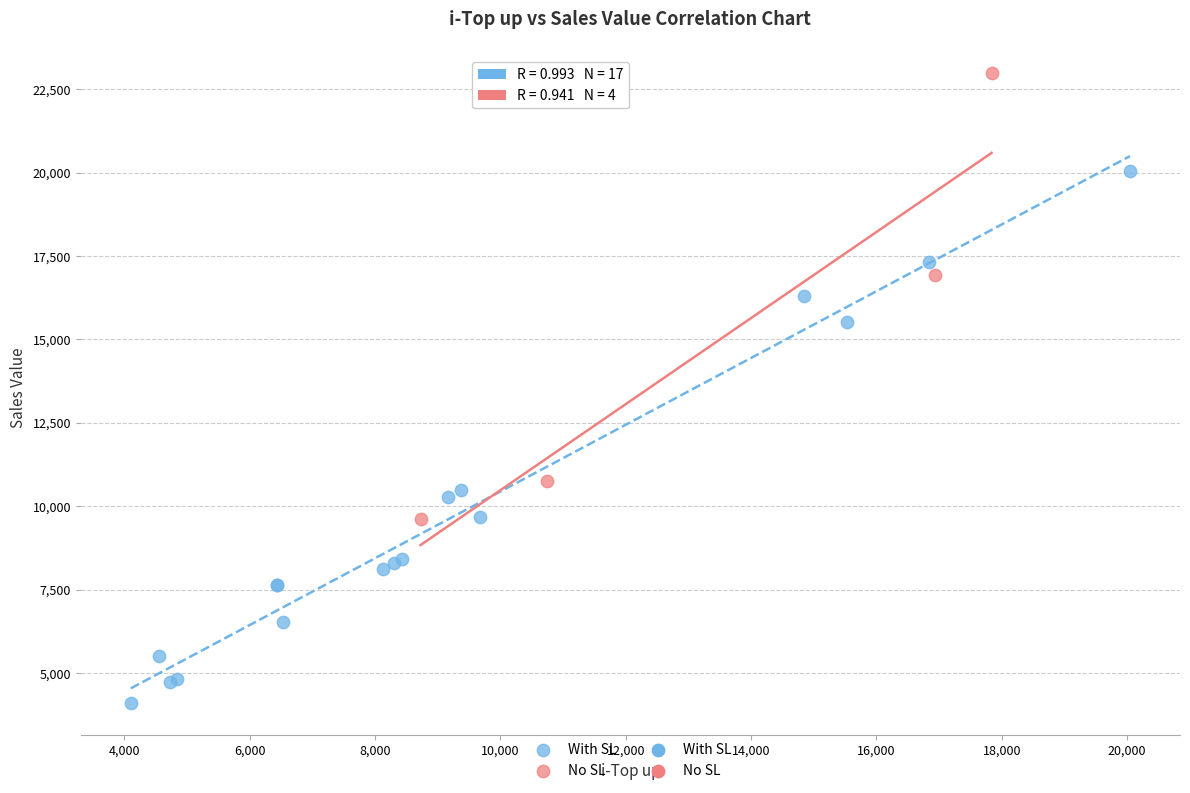

Which series reaches the maximum Y coordinate?

No SL